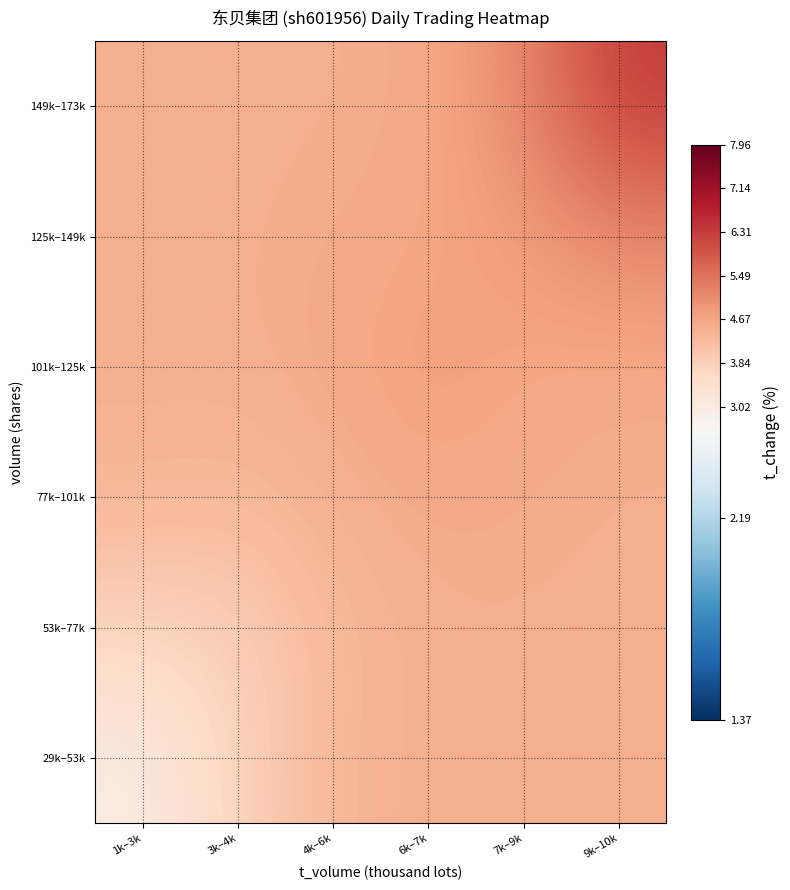

What is the difference between the highest and lowest values at 3k–4k?

0.7